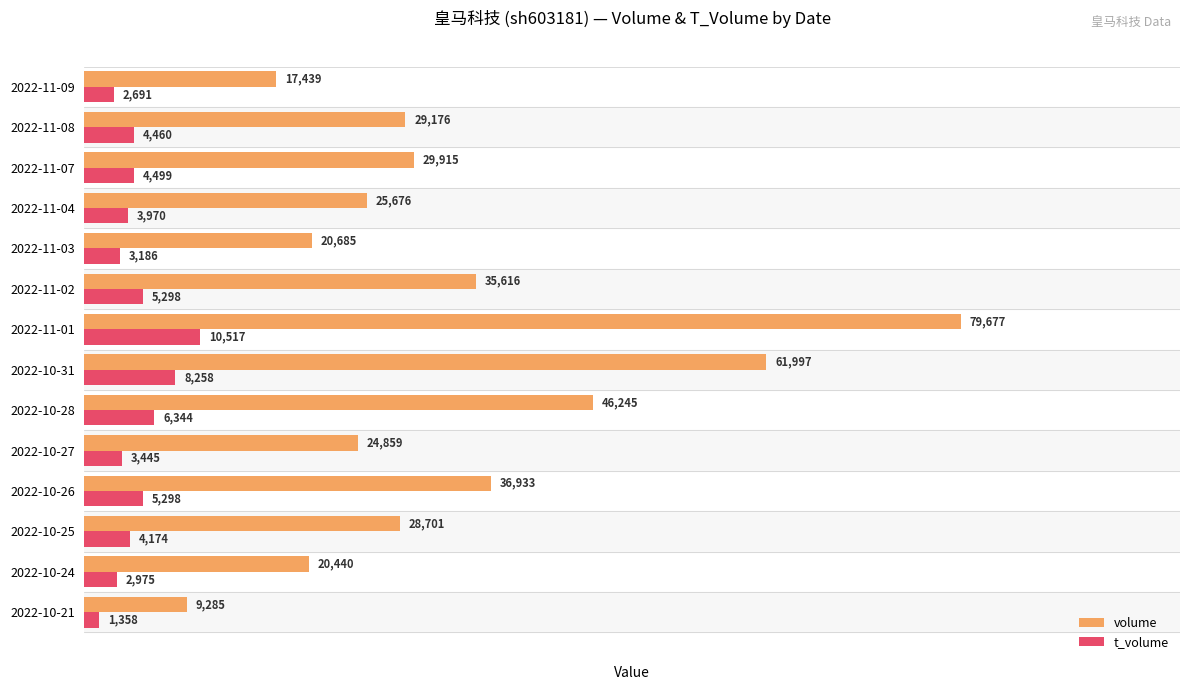

What is the average value of the volume series?

33332